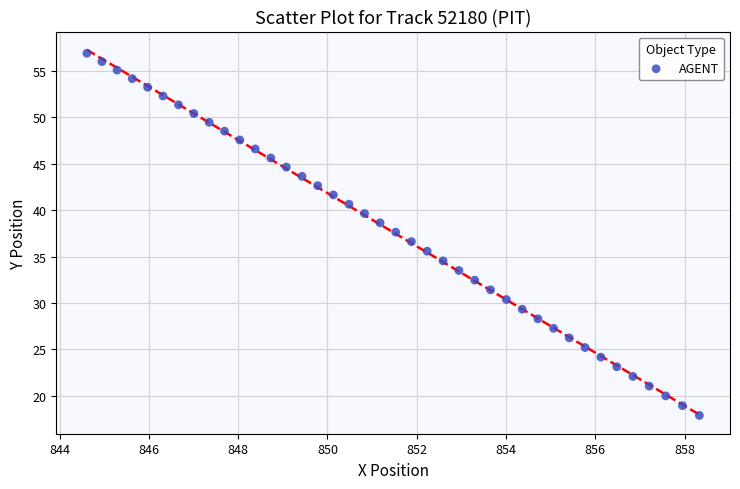

What is the range of Y values (max minus min)?

39.1